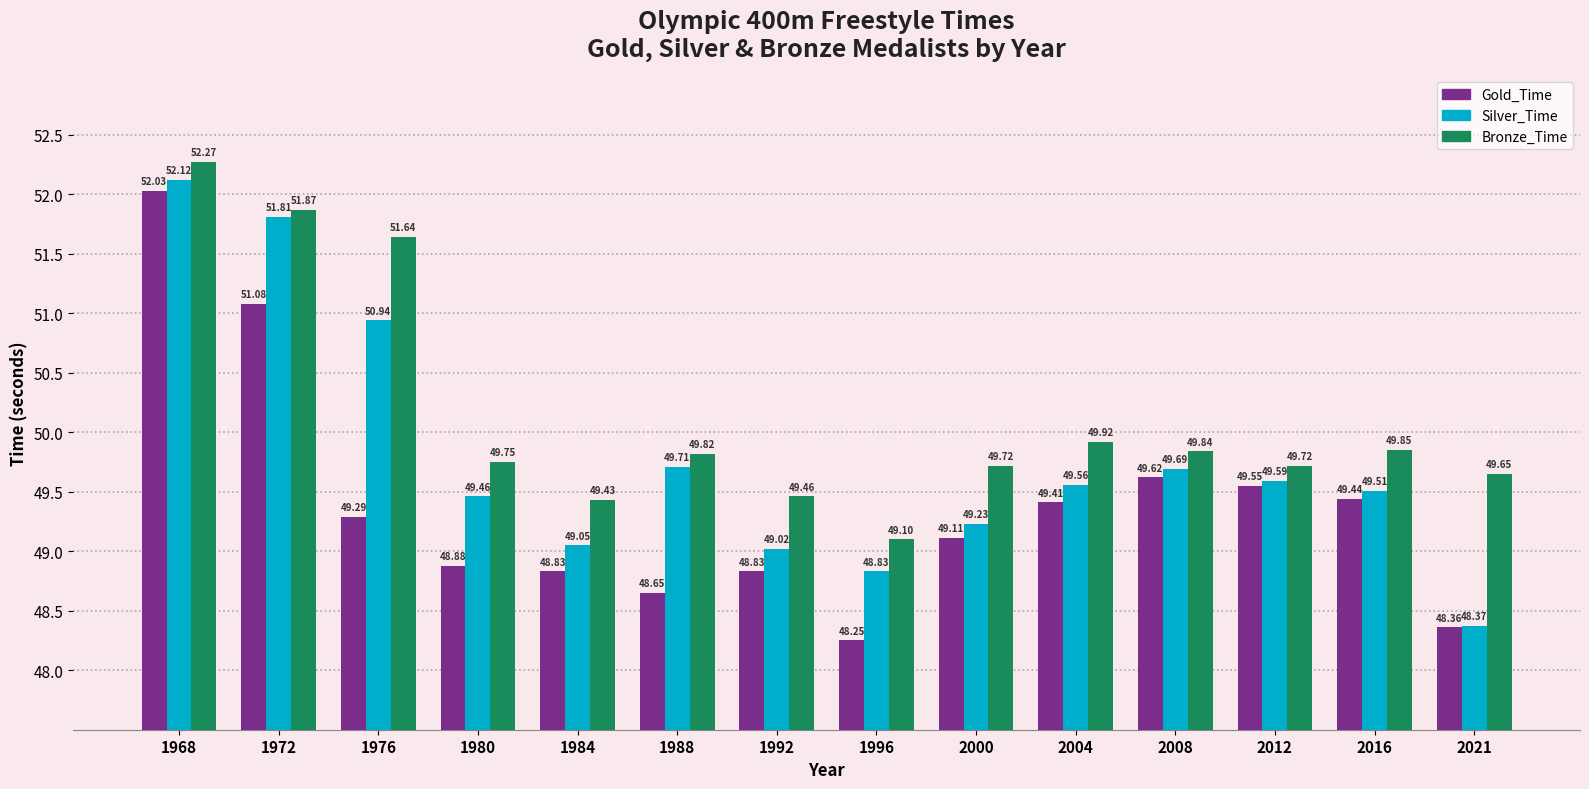

What value does the Bronze_Time series have at 2008?

49.8